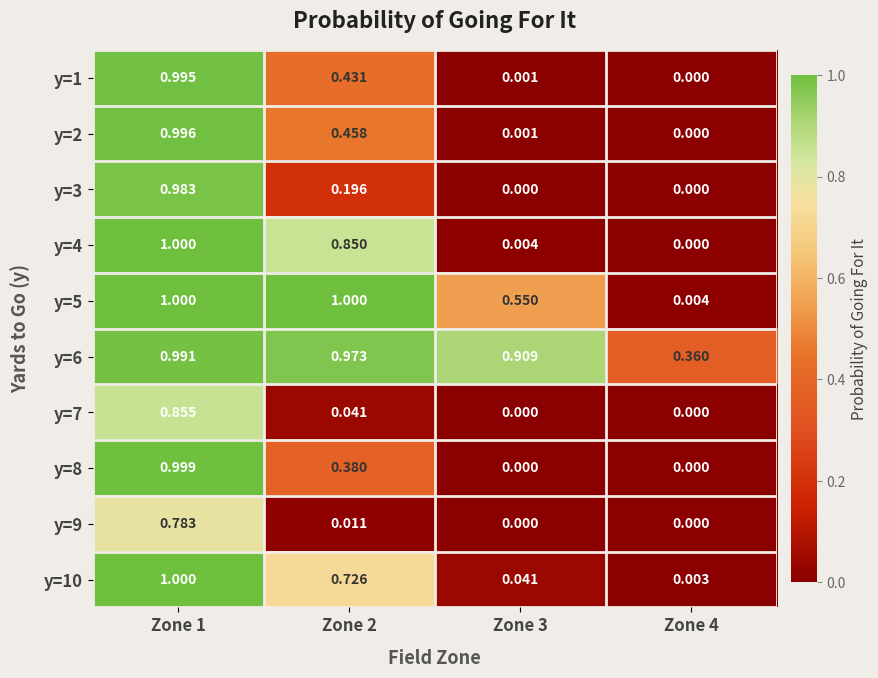

Is the value of y=8 at Zone 3 greater than the value of y=6 at Zone 4?

No